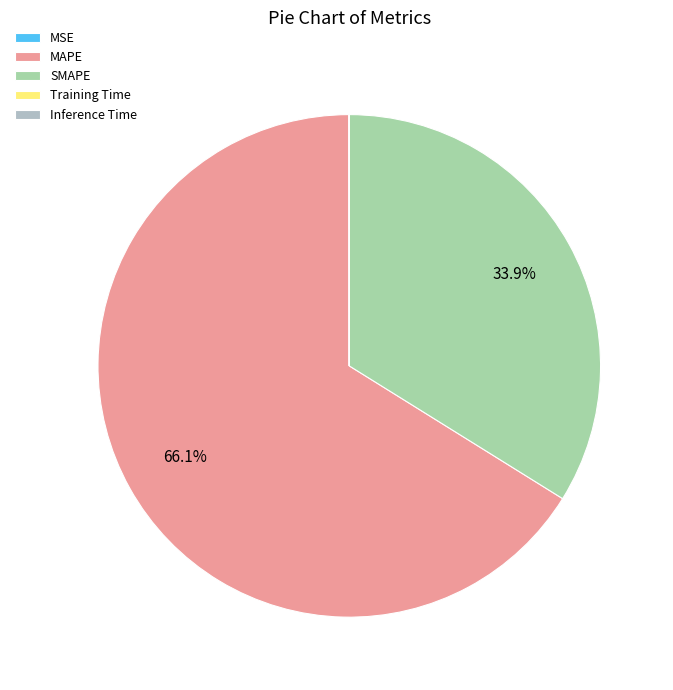

Which slice represents more than half of the pie?

MAPE